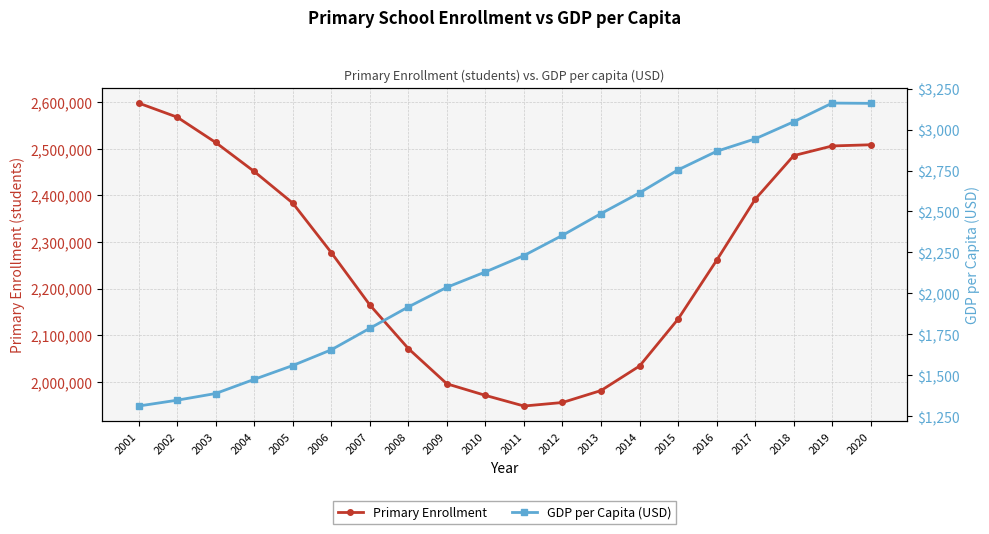

Count the number of categories in the chart.

20